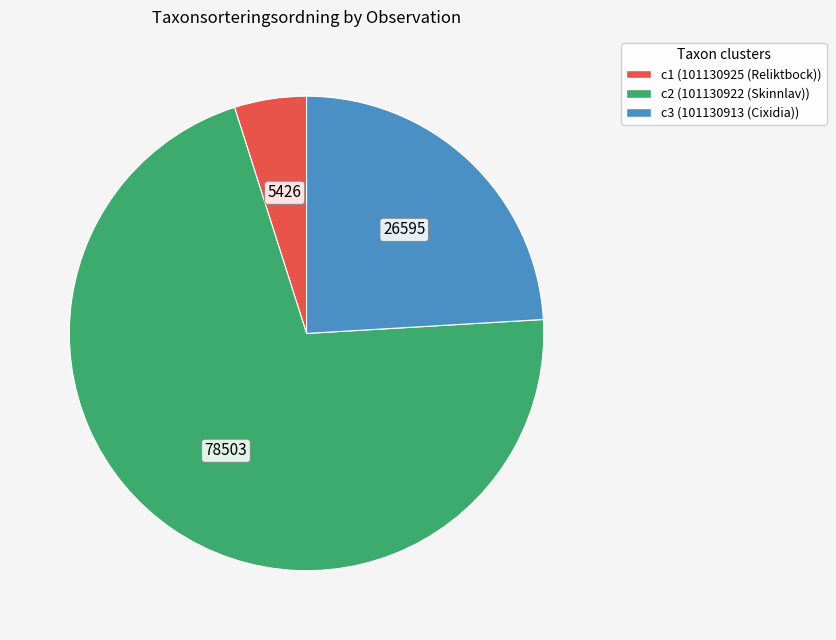

How many segments does this pie chart have?

3